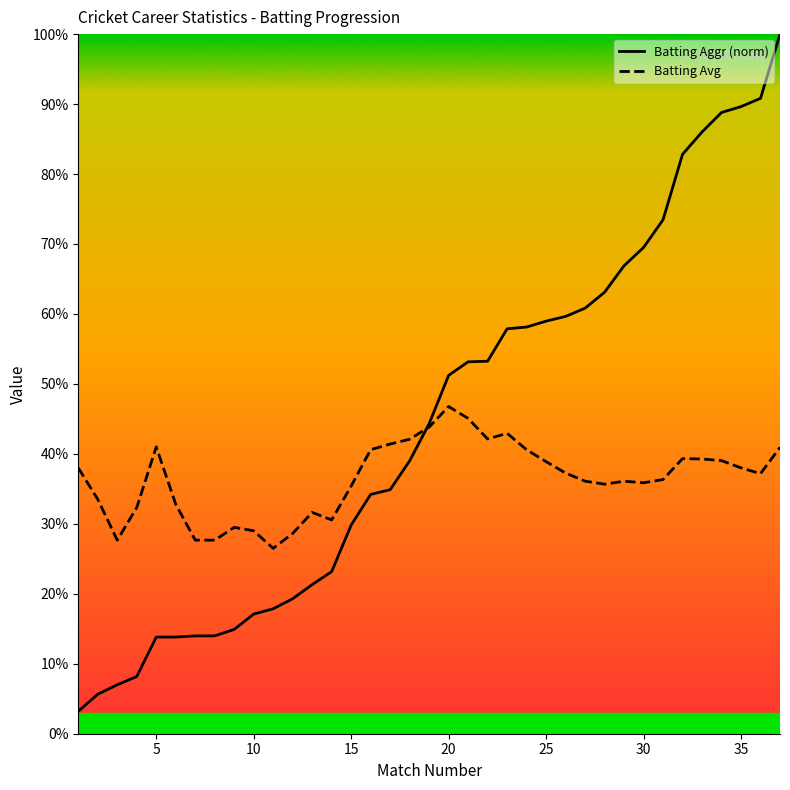

What are all the series names shown in the legend?

Batting Aggr (norm), Batting Avg